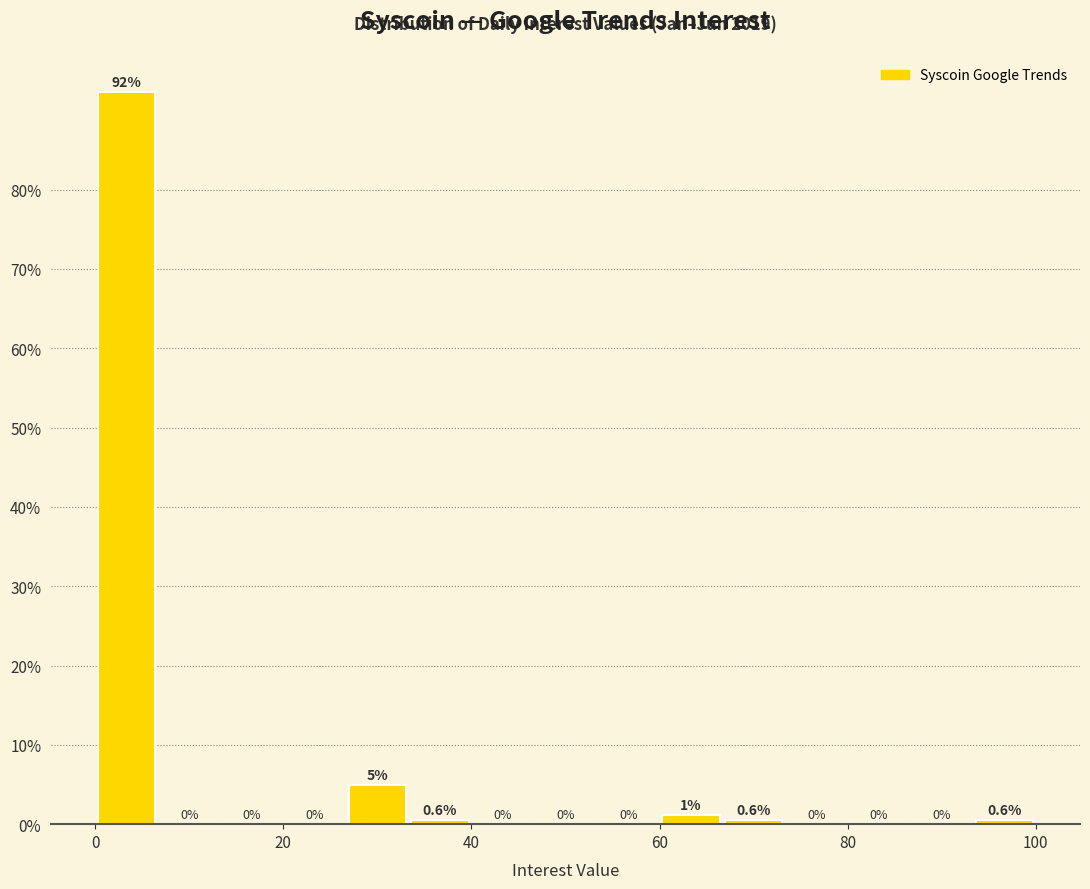

Around what value on the x-axis is the tallest bar? Give the approximate position of its centre, as read against the axis.

4